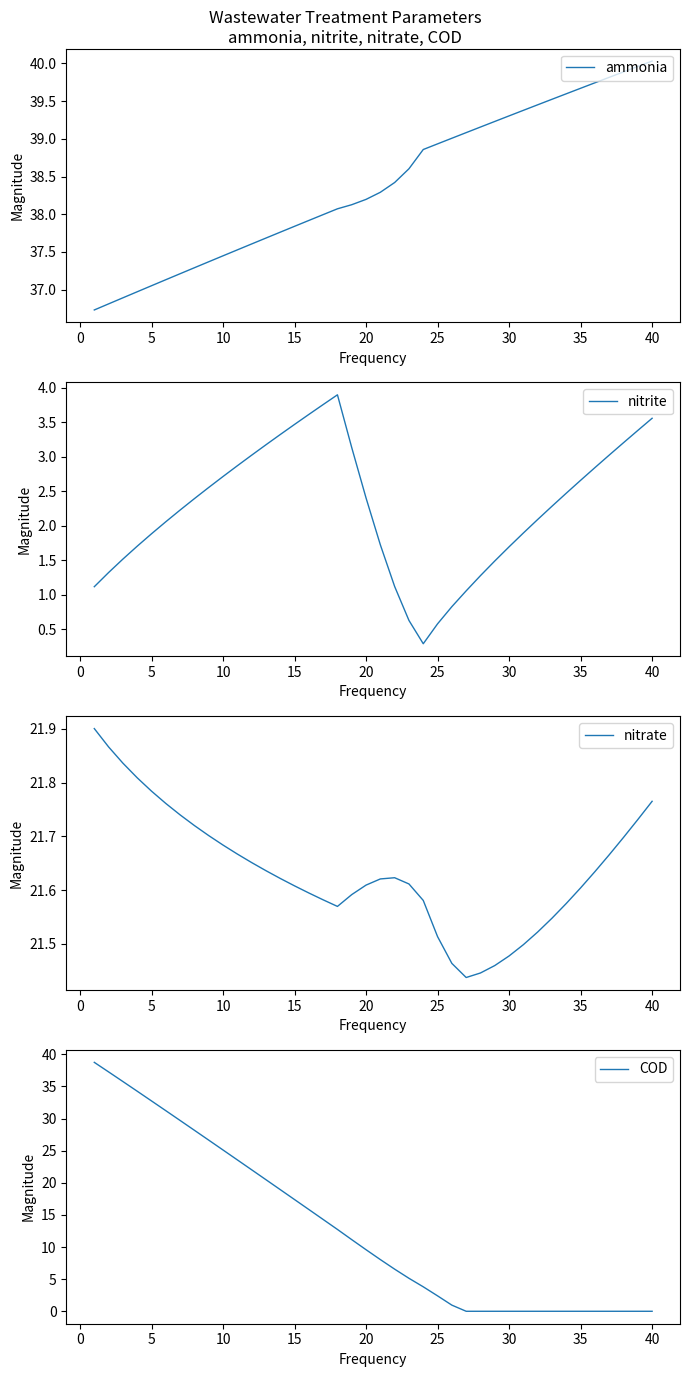

Which series has the widest spread of values?

COD